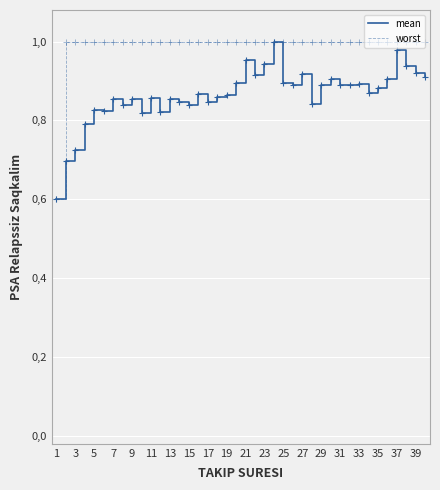

What are all the series names shown in the legend?

mean, worst